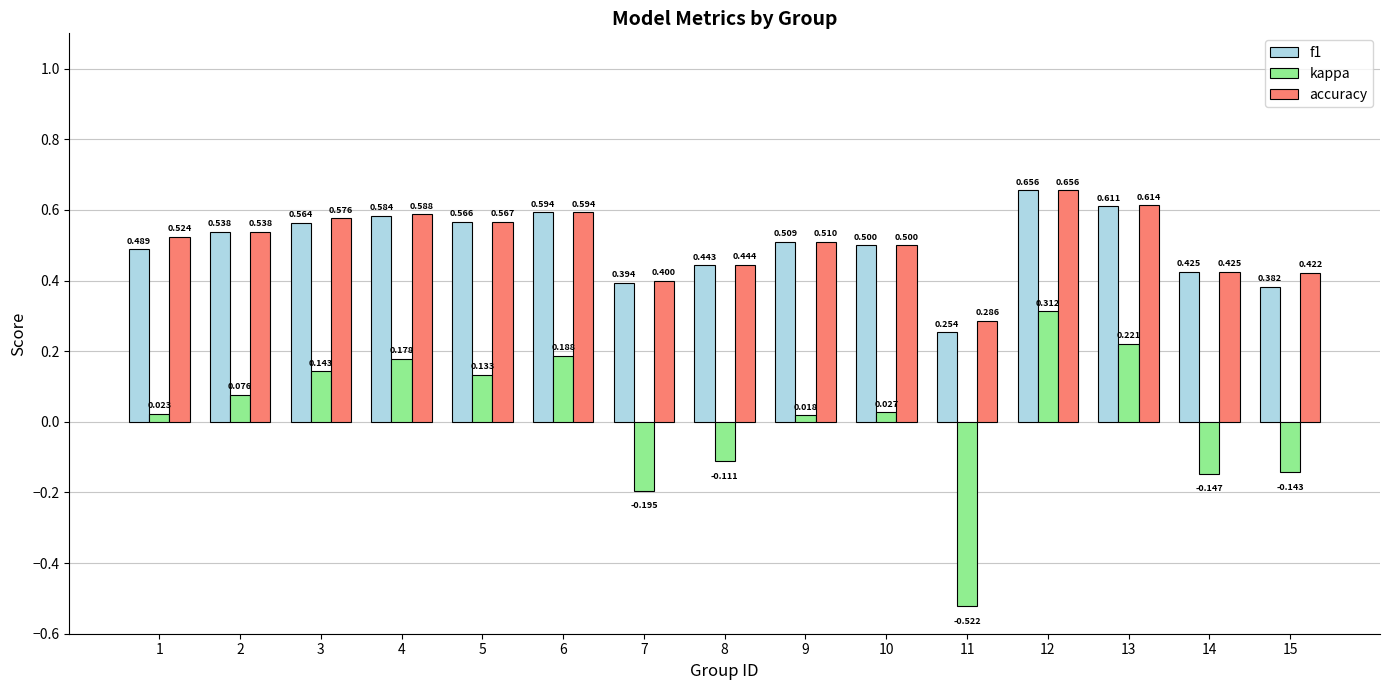

Between 7 and 15, which series saw the biggest shift?

kappa